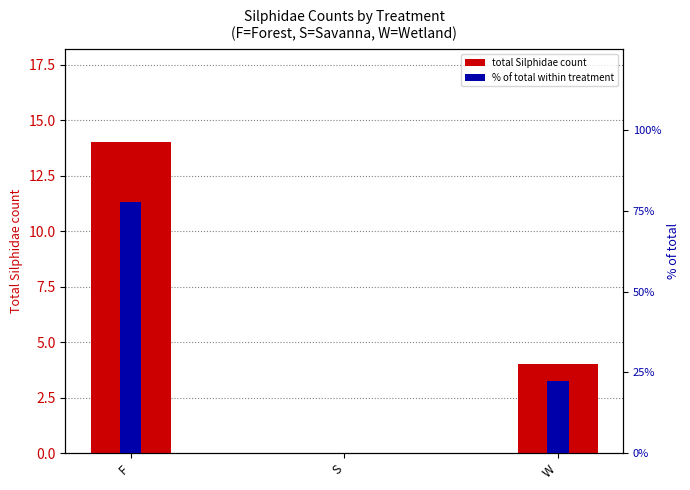

How many values in Total Silphidae count are above zero?

2